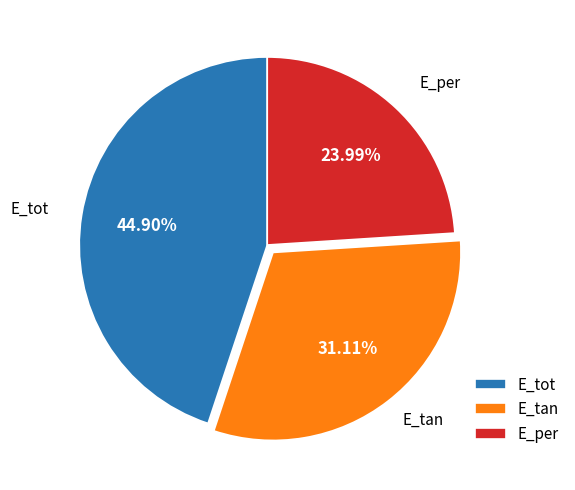

Does E_tot represent more than half of the total?

No